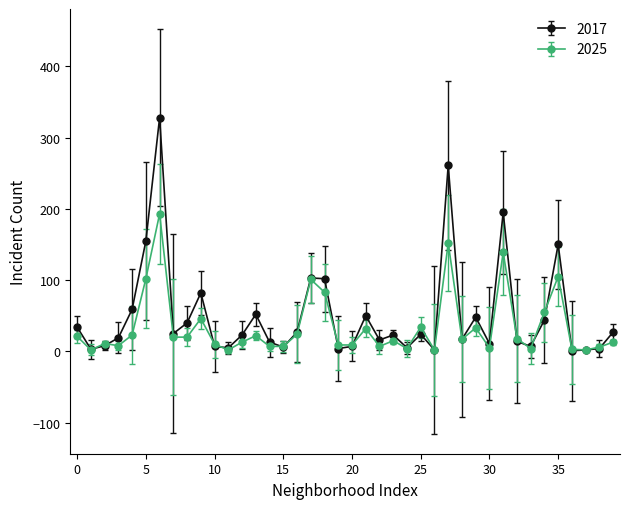

How many lines are shown in the chart?

2